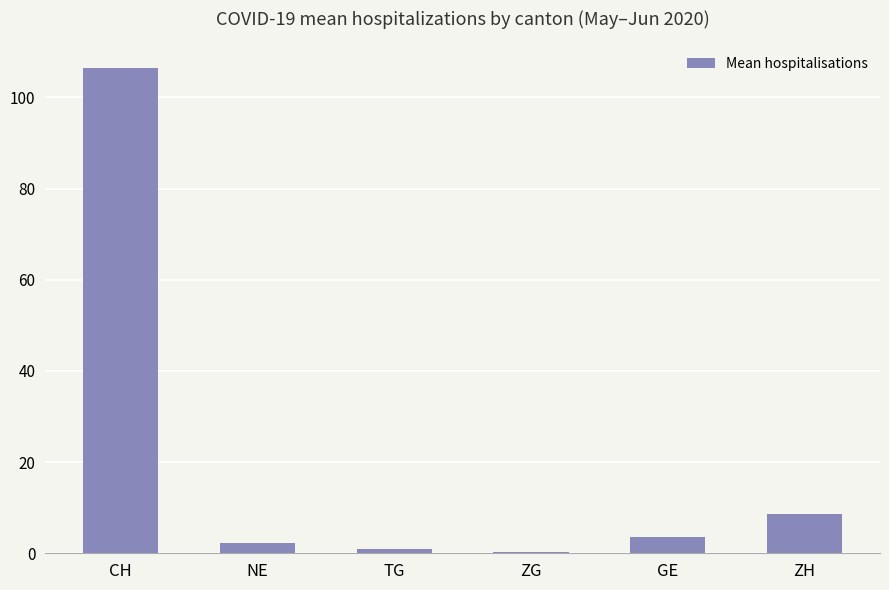

Reading right to left, list all the values displayed in this chart.

ZH=8.7	GE=3.6	ZG=0.2	TG=0.9	NE=2.2	CH=106.4